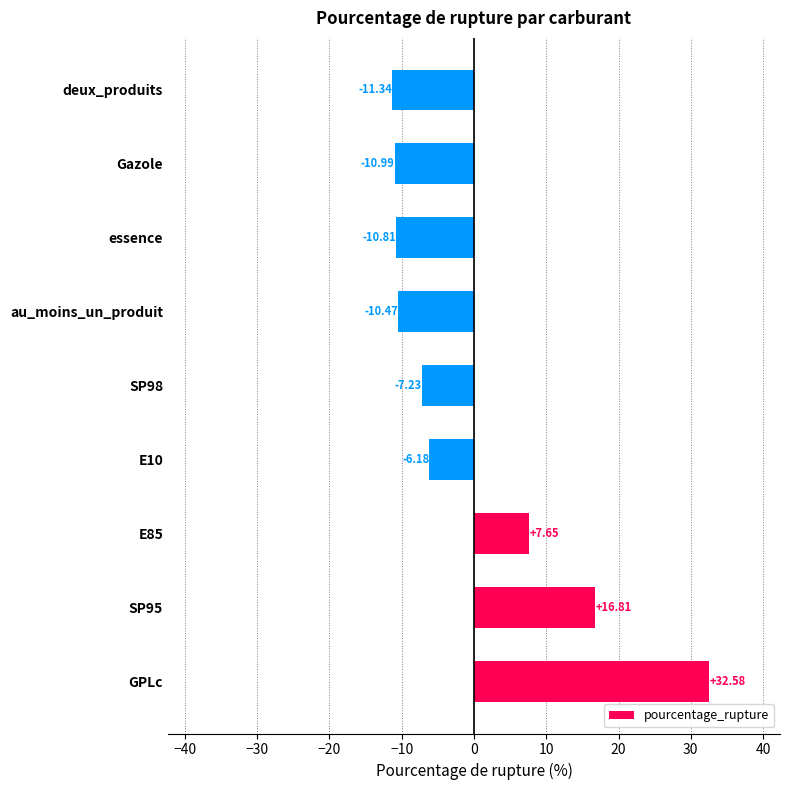

Between E10 and SP98, which is larger?

E10